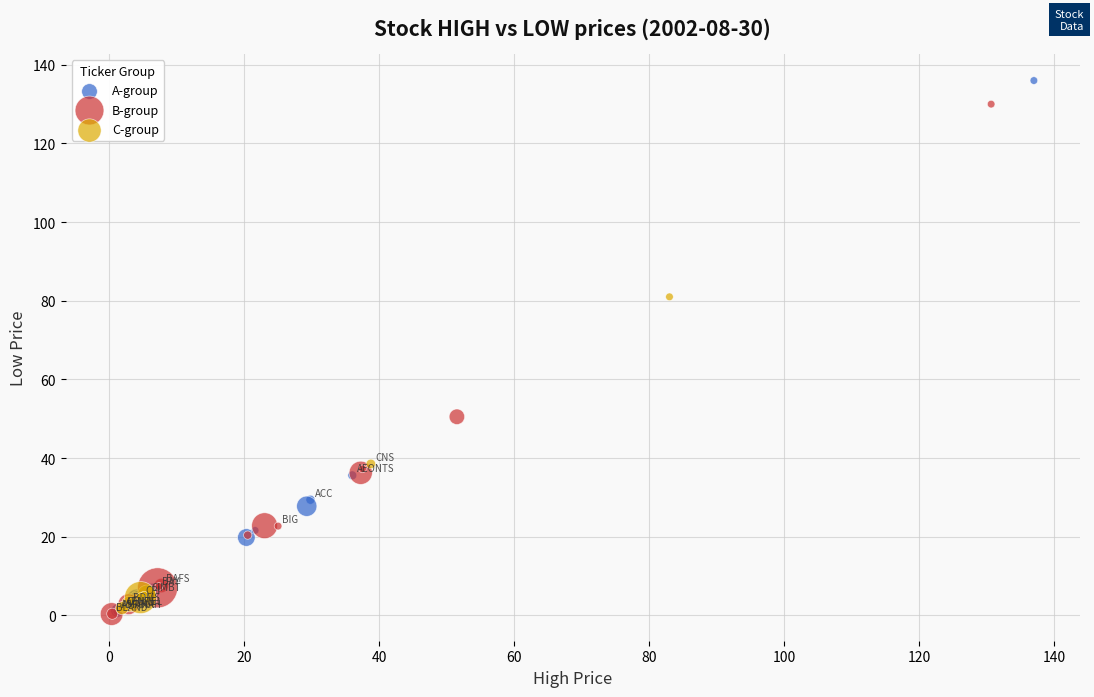

Which series reaches the maximum Y coordinate?

A-group